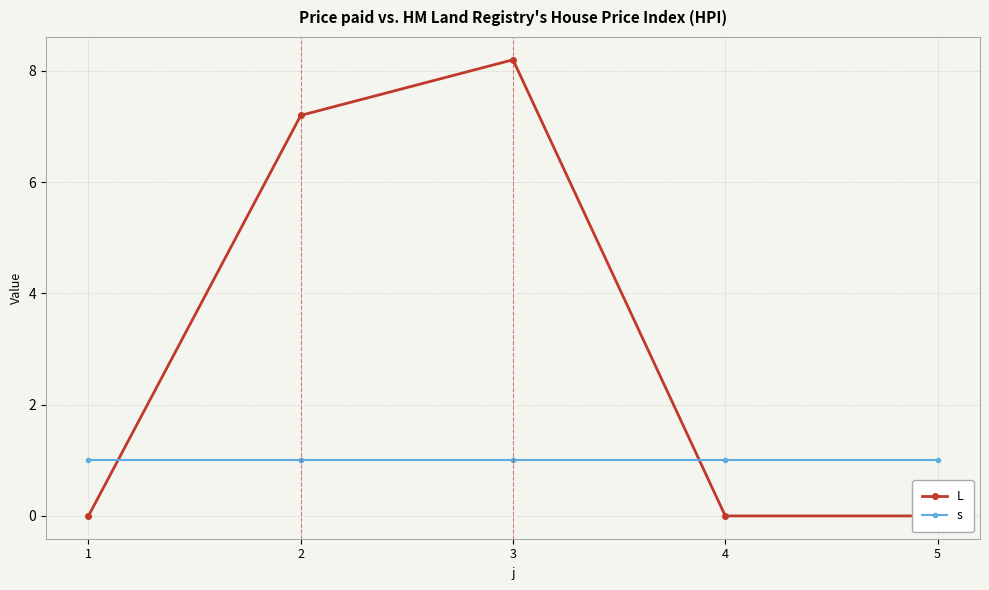

What is the maximum value shown in the chart?

8.2